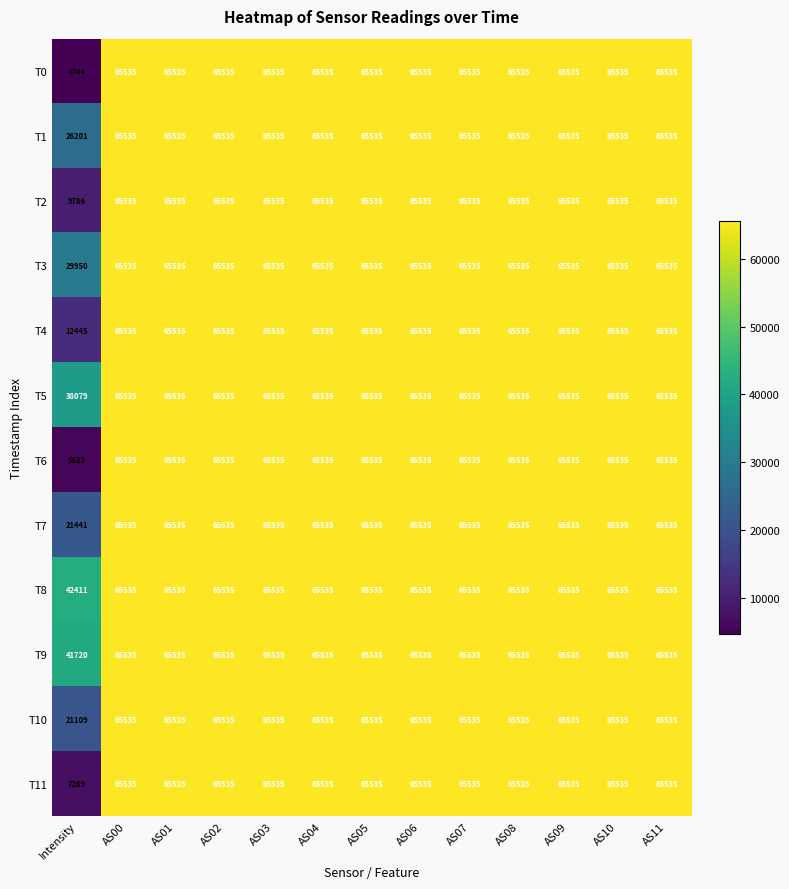

Is it true that T10 equals 65535 at AS10?

True